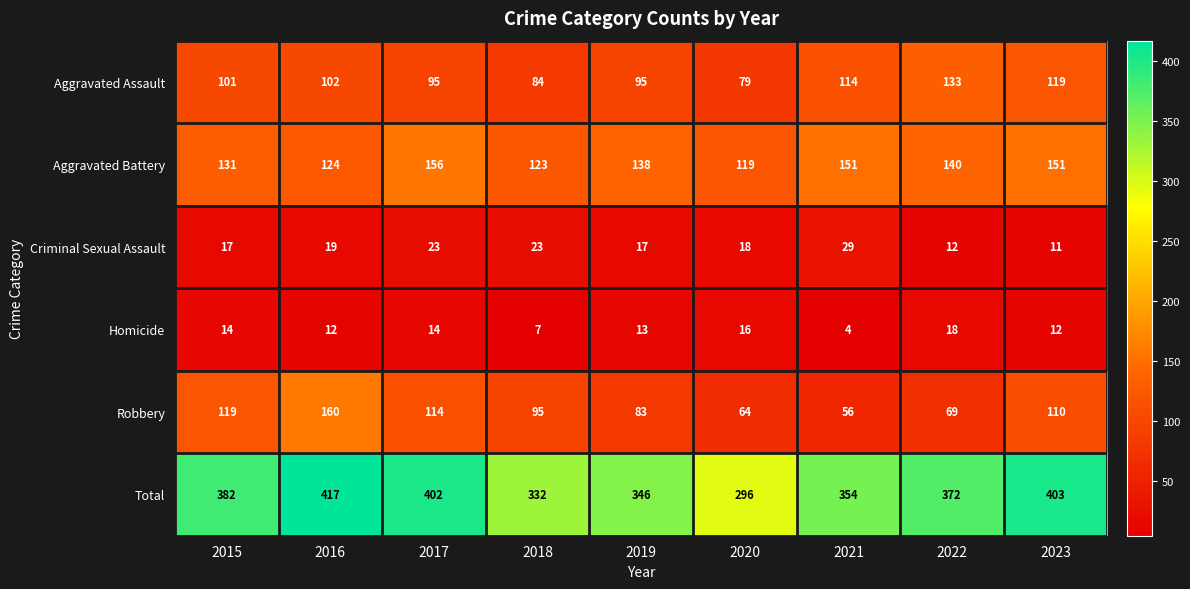

What is the difference between the maximum and minimum values in the Aggravated Assault series?

54